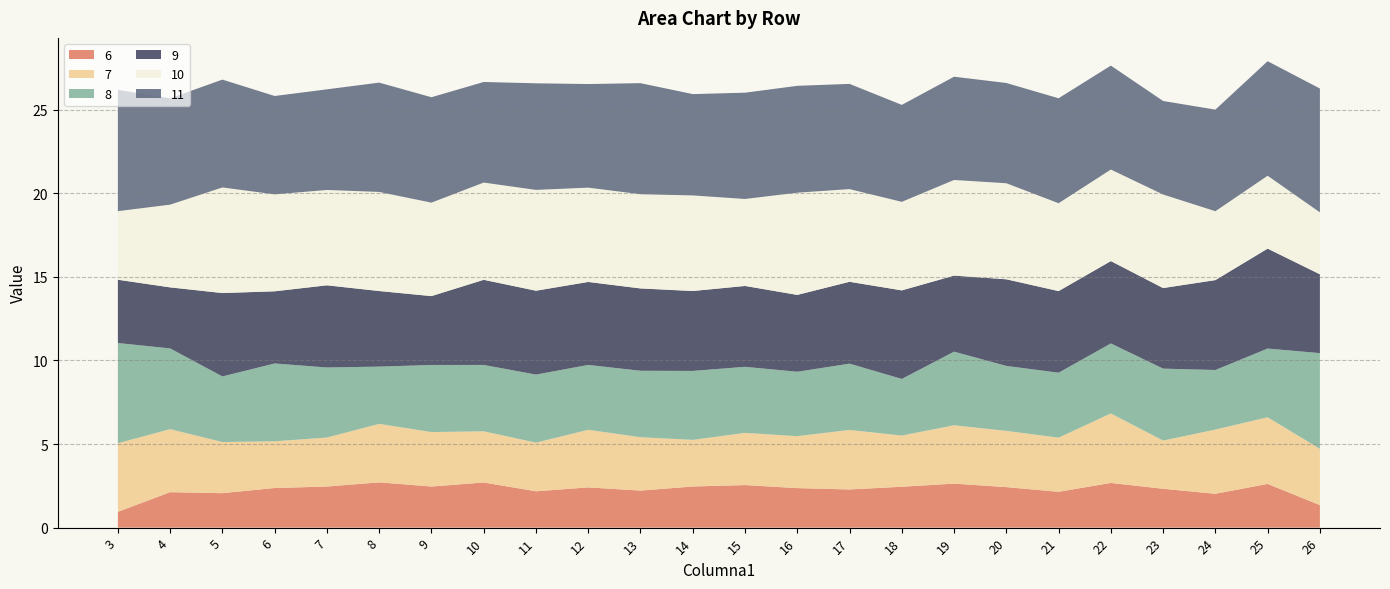

Reading right to left, extract all data points from this chart.

6: 26=1.3	25=2.6	24=2.0	23=2.3	22=2.7	21=2.1	20=2.4	19=2.6	18=2.4	17=2.3	16=2.4	15=2.5	14=2.5	13=2.2	12=2.4	11=2.2	10=2.7	9=2.5	8=2.7	7=2.5	6=2.4	5=2.1	4=2.1	3=0.9
7: 26=3.4	25=4.0	24=3.8	23=2.9	22=4.2	21=3.2	20=3.4	19=3.5	18=3.1	17=3.6	16=3.1	15=3.1	14=2.8	13=3.2	12=3.4	11=2.9	10=3.1	9=3.3	8=3.5	7=2.9	6=2.8	5=3.1	4=3.8	3=4.1
8: 26=5.7	25=4.1	24=3.6	23=4.3	22=4.2	21=3.9	20=3.9	19=4.4	18=3.4	17=4.0	16=3.9	15=4.0	14=4.1	13=4.0	12=3.9	11=4.1	10=4.0	9=4.0	8=3.4	7=4.2	6=4.7	5=3.9	4=4.8	3=6.0
9: 26=4.7	25=6.0	24=5.4	23=4.8	22=4.9	21=4.9	20=5.2	19=4.5	18=5.3	17=4.9	16=4.6	15=4.8	14=4.8	13=4.9	12=5.0	11=5.0	10=5.1	9=4.1	8=4.5	7=4.9	6=4.3	5=5.0	4=3.7	3=3.8
10: 26=3.7	25=4.4	24=4.1	23=5.6	22=5.5	21=5.3	20=5.7	19=5.7	18=5.3	17=5.5	16=6.1	15=5.2	14=5.7	13=5.6	12=5.6	11=6.0	10=5.8	9=5.6	8=5.9	7=5.7	6=5.8	5=6.3	4=4.9	3=4.1
11: 26=7.4	25=6.8	24=6.1	23=5.6	22=6.2	21=6.3	20=6.0	19=6.2	18=5.8	17=6.3	16=6.4	15=6.4	14=6.1	13=6.6	12=6.2	11=6.4	10=6.0	9=6.3	8=6.5	7=6.0	6=5.9	5=6.4	4=6.4	3=7.3